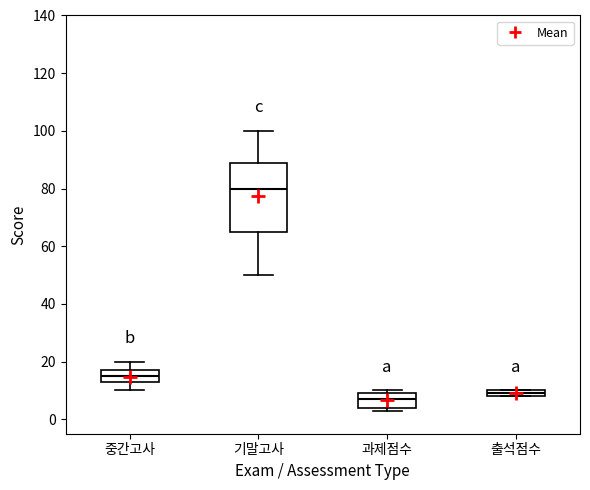

Comparing the boxes themselves (not the whiskers), which one is the tallest?

기말고사